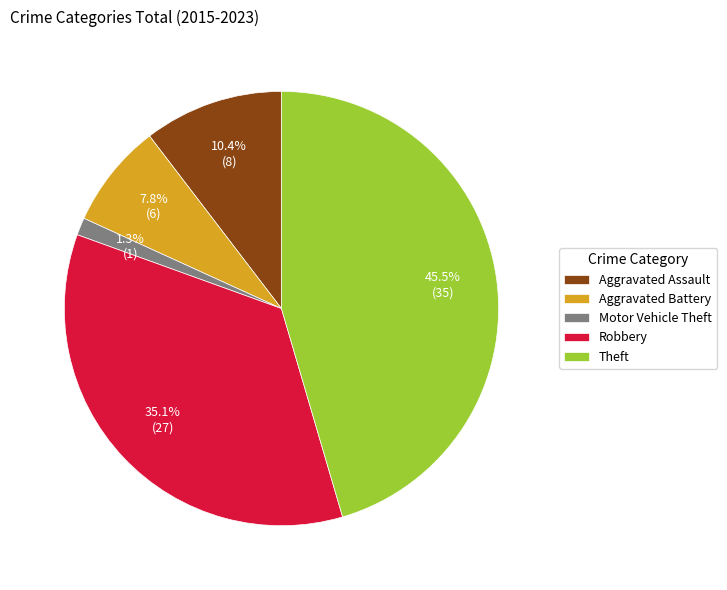

Between Aggravated Battery and Aggravated Assault, which is larger?

Aggravated Assault